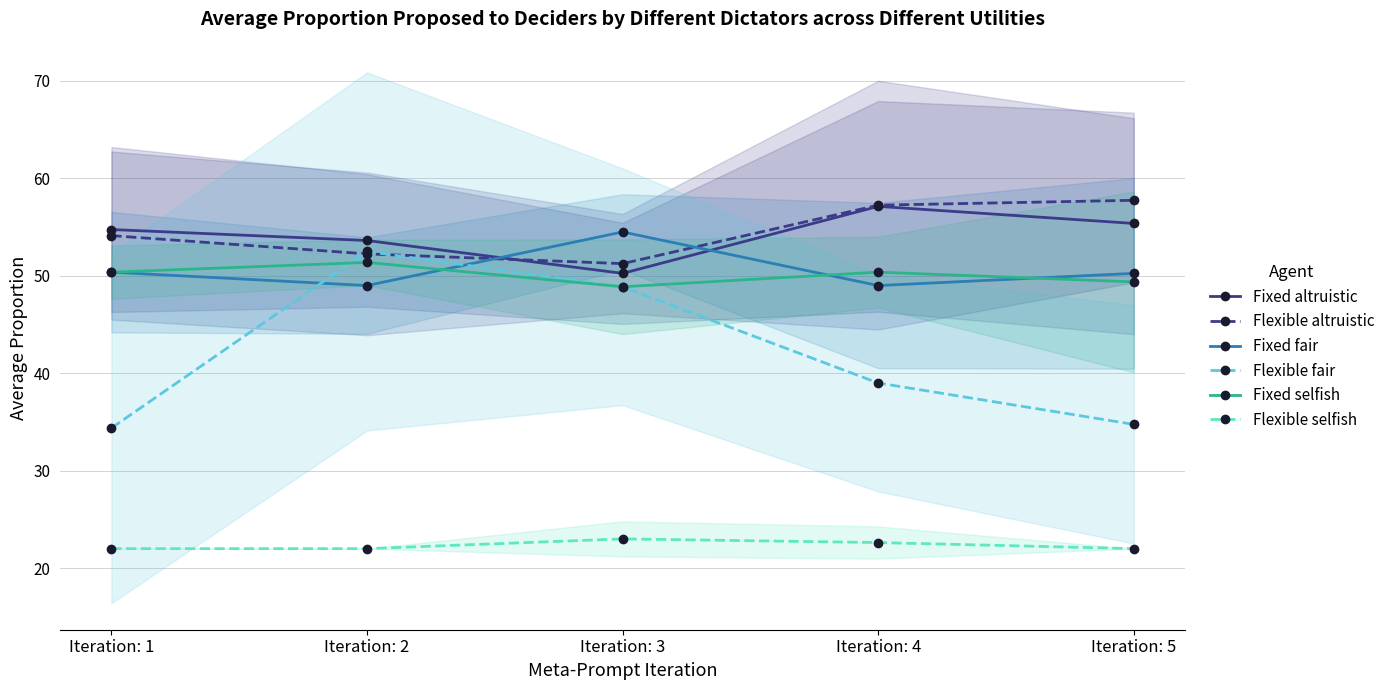

Which series has the largest total across all categories?

Flexible altruistic